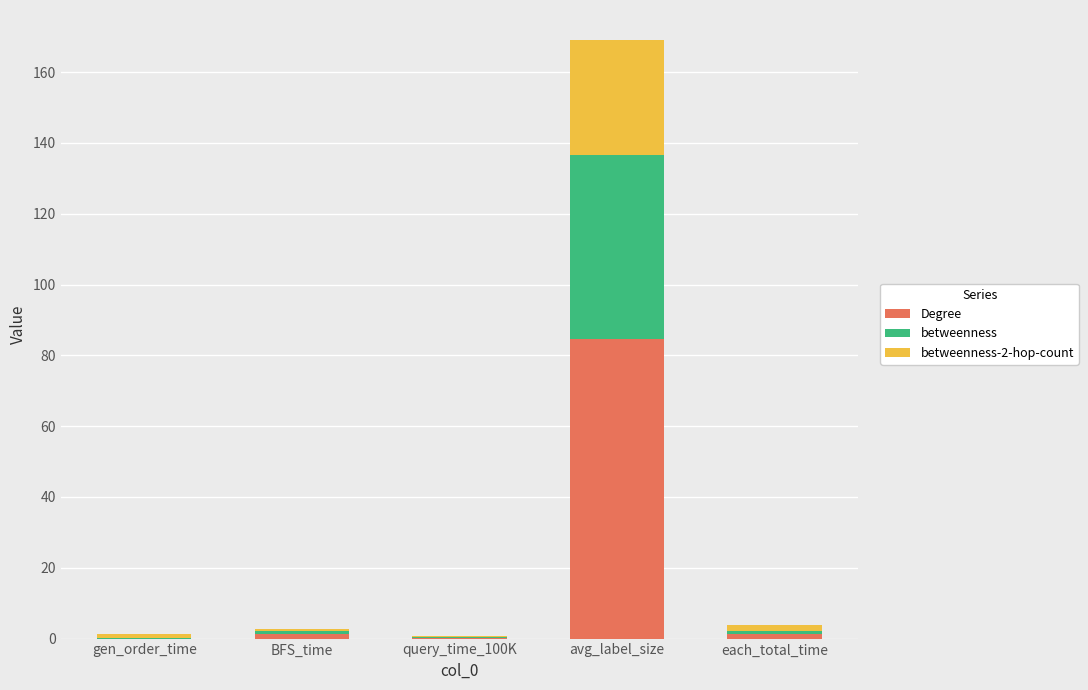

What is the maximum value for Degree?

84.7